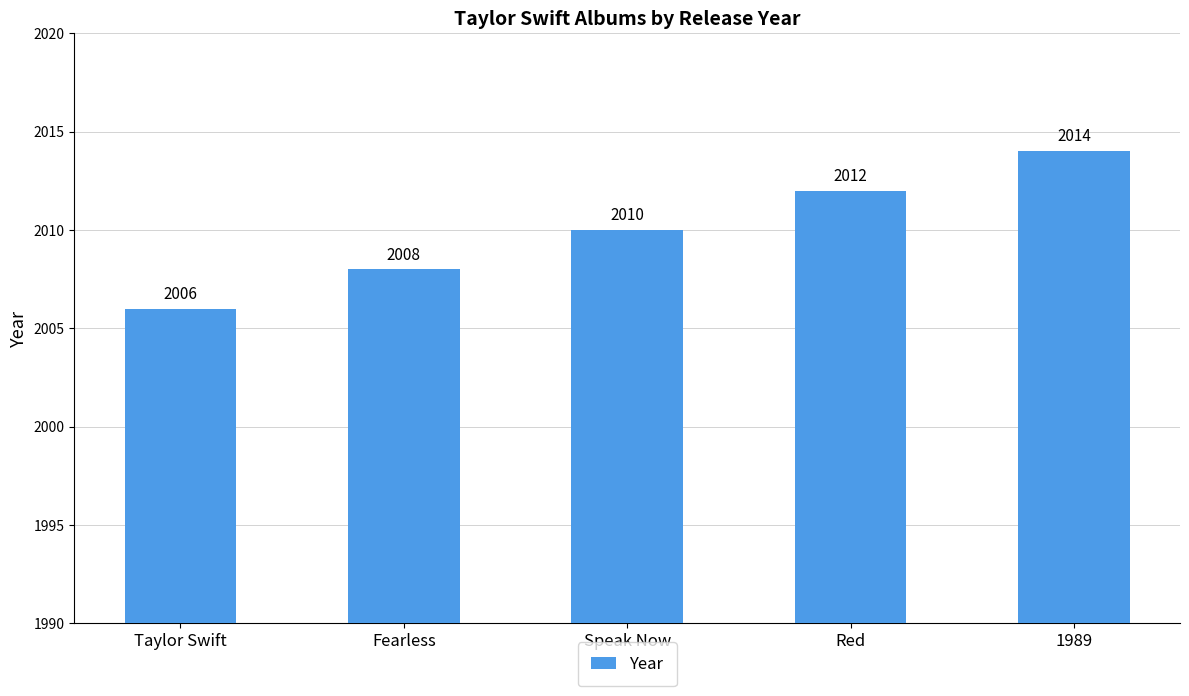

What is the minimum value shown in the chart?

2006